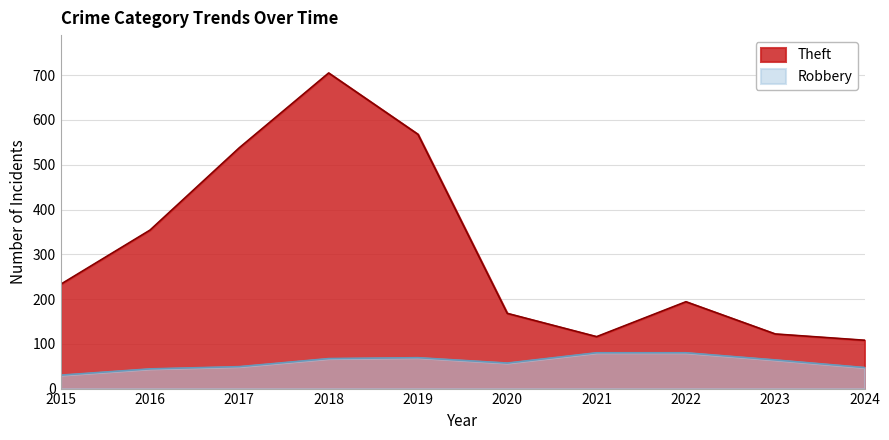

Count the number of data series in this chart.

2